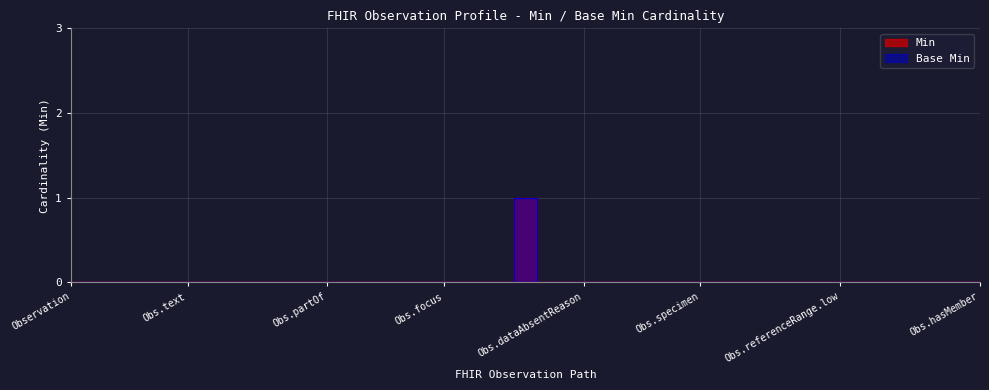

True or false: Base Min and Min intersect in this chart.

False